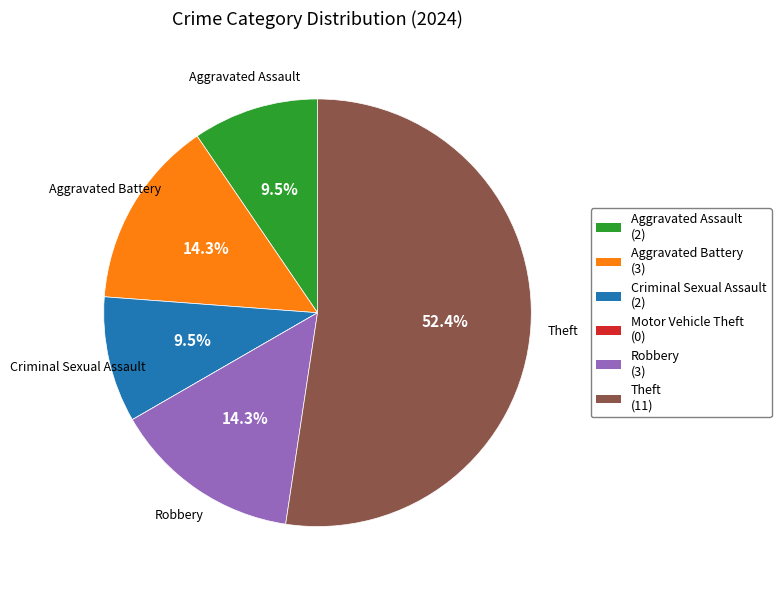

Is Aggravated Battery the majority of the pie?

No